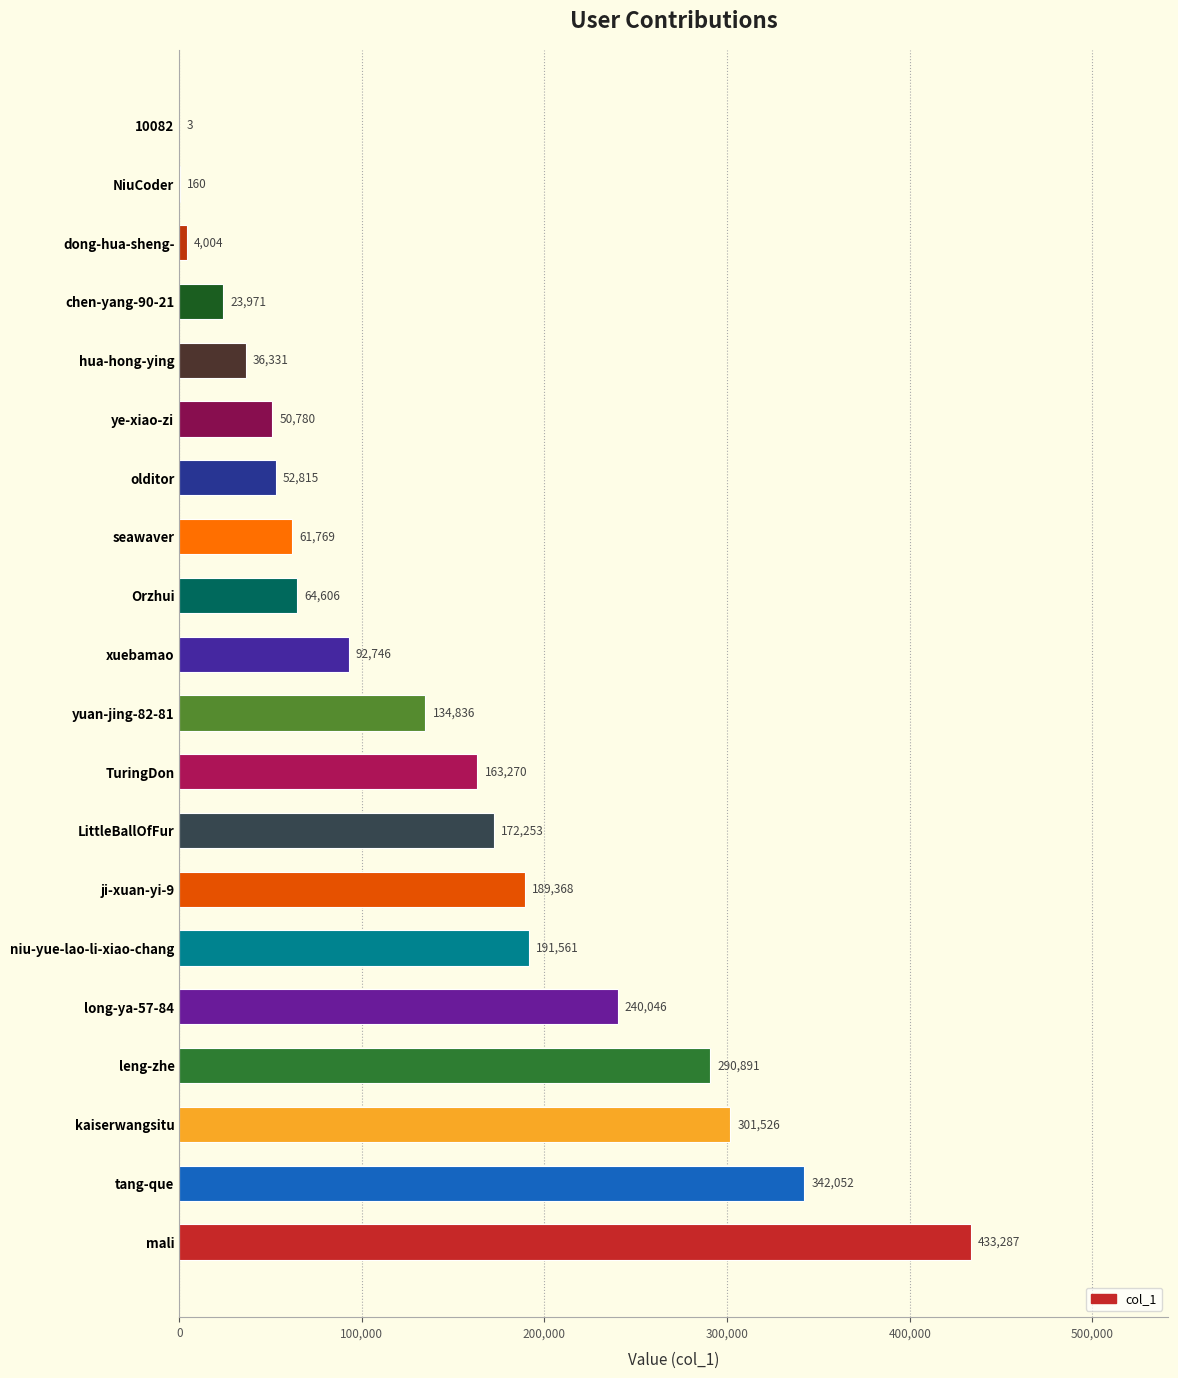

The chart shows a value of 301526 at kaiserwangsitu. True or false?

True